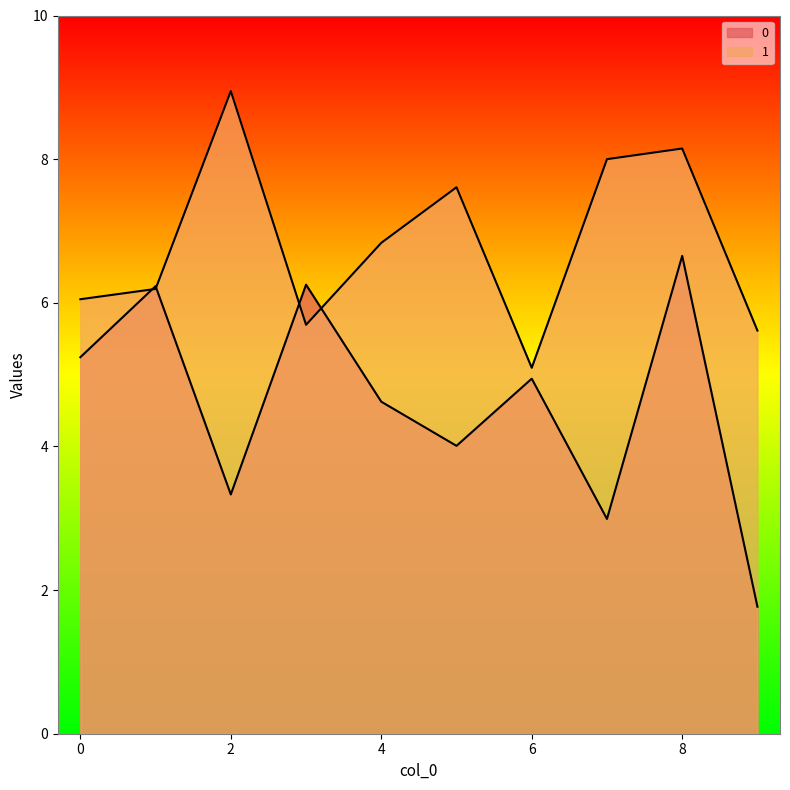

The 0 series shows 10.3 at 1. True or false?

False